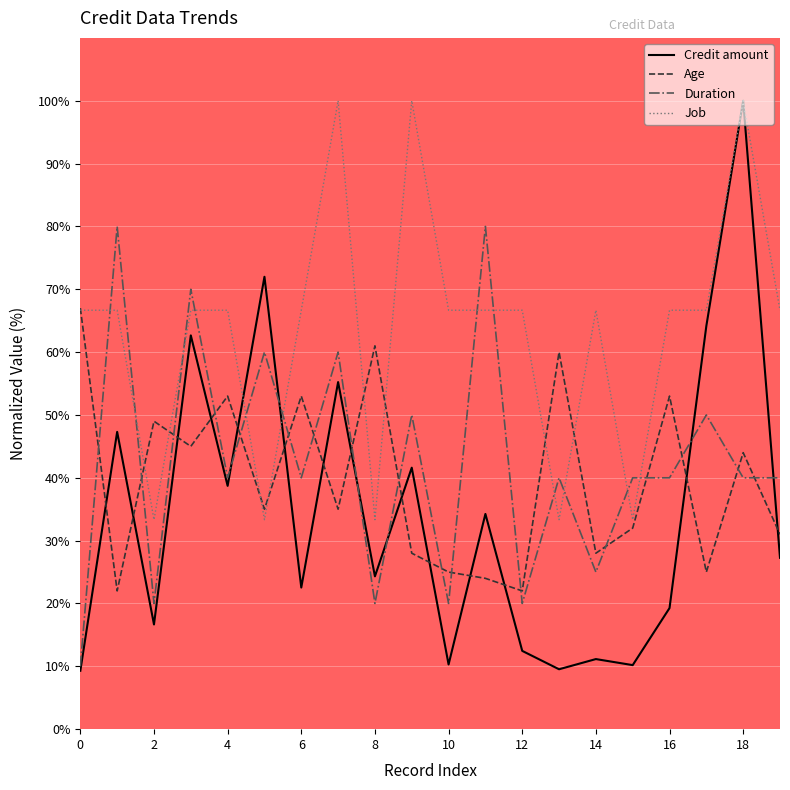

Which series has the largest total across all categories?

Job